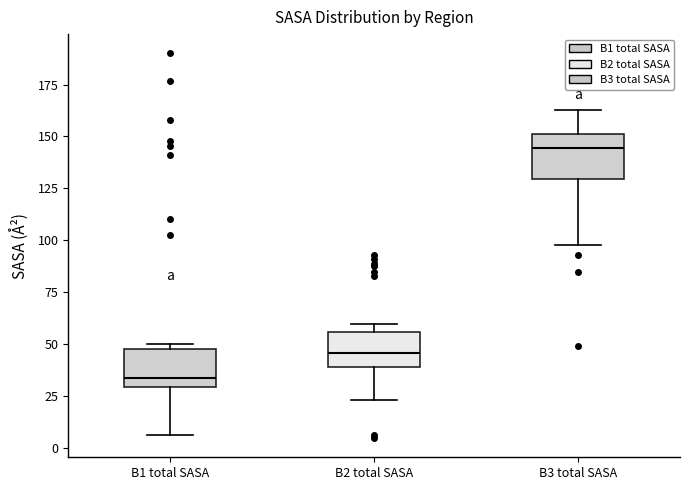

Reading left to right, transcribe this box plot: for each box, give where its median line is, the range the box spans, and where its two whiskers end, as read against the y-axis. The values are not printed on the chart, so give them approximately, as read against the axis.

B1 total SASA: median 35, box 30 to 50, whiskers 5 to 50 (just above the box's upper edge)
B2 total SASA: median 45, box 40 to 55, whiskers 25 to 60
B3 total SASA: median 145, box 130 to 150, whiskers 95 to 165